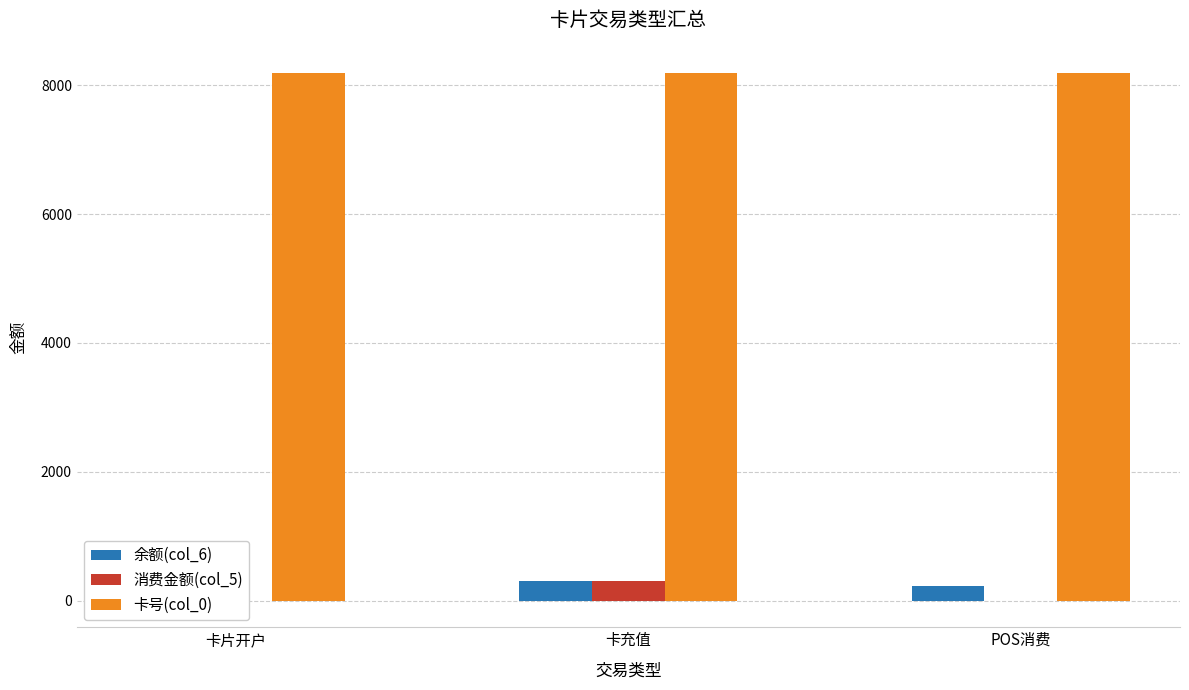

Which category has the lowest value across all series?

POS消费